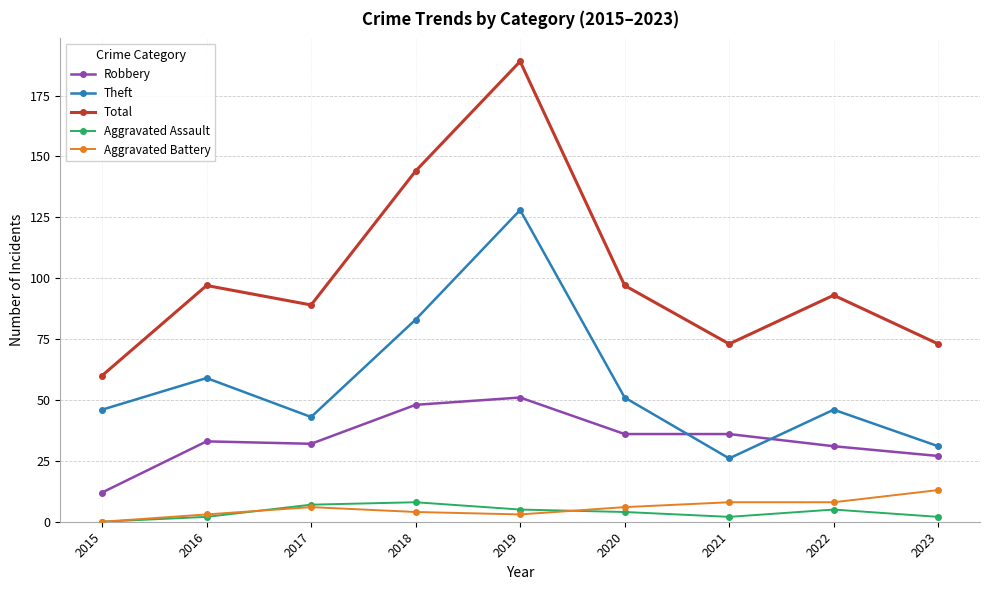

Is the value of Total at 2020 greater than the value of Robbery at 2022?

Yes